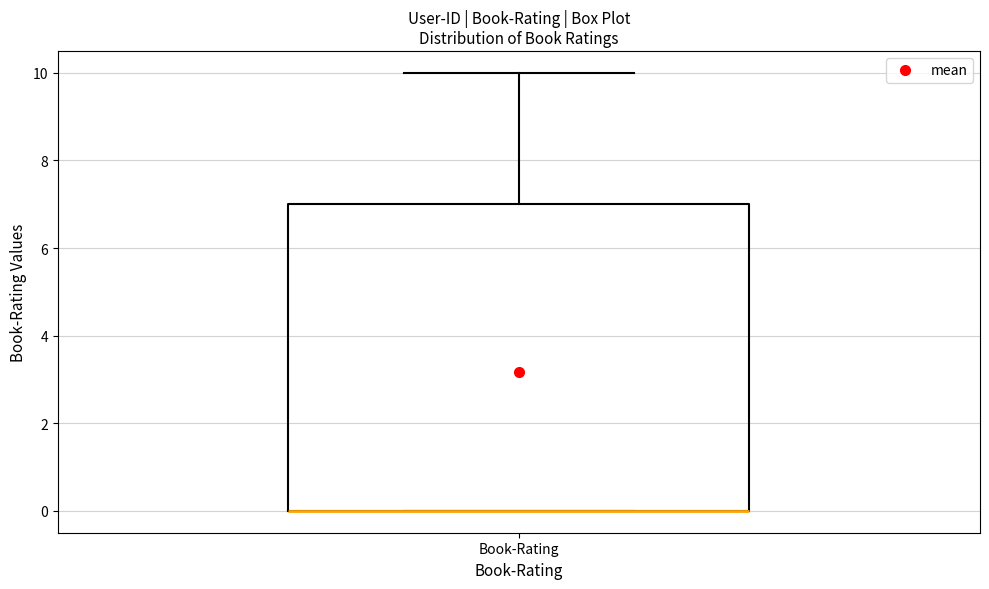

Read this box plot against the y-axis: the position of the median line, the range covered by the box, and the ends of both whiskers. The values are not printed on the chart, so give them approximately, as read against the axis.

median 0 (drawn on the box's lower edge), box 0 to 7, whiskers 0 to 10